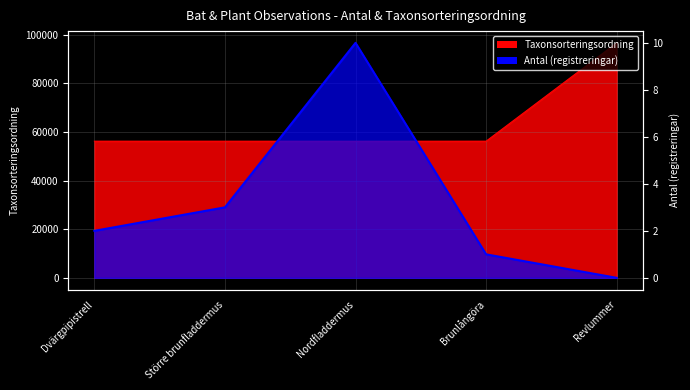

At which label does Taxonsorteringsordning first exceed 56183?

Brunlångöra